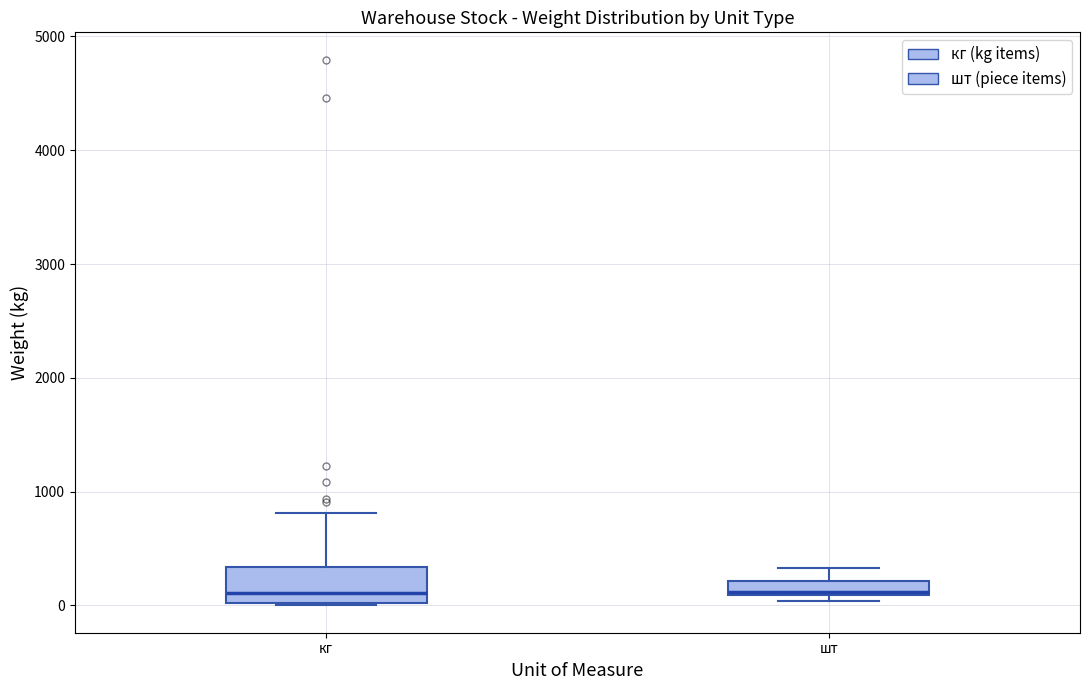

Where is the upper edge of the box for кг on the y-axis? The values are not printed on the chart, so give them approximately, as read against the axis.

300